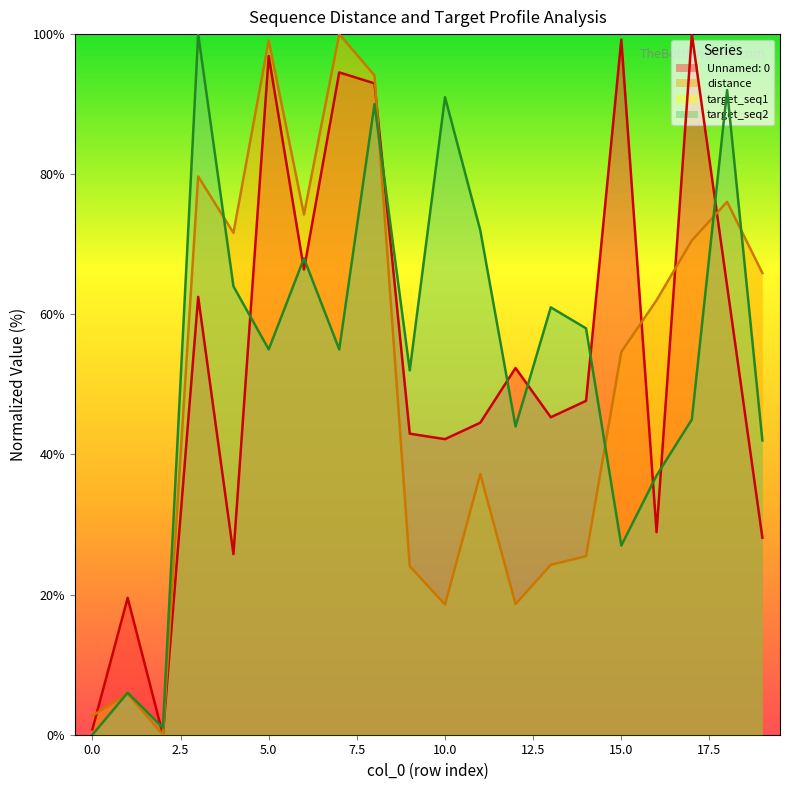

Reading left to right, extract all data points from this chart.

Unnamed: 0: 0=0.8	1=19.5	2=0.0	3=62.5	4=25.8	5=96.9	6=66.4	7=94.5	8=93.0	9=43.0	10=42.2	11=44.5	12=52.3	13=45.3	14=47.7	15=99.2	16=28.9	17=100.0	18=64.1	19=28.1
distance: 0=2.7	1=5.8	2=0.0	3=79.7	4=71.6	5=99.1	6=74.3	7=100.0	8=94.1	9=24.1	10=18.6	11=37.2	12=18.7	13=24.2	14=25.5	15=54.6	16=62.0	17=70.6	18=76.1	19=65.9
target_seq2: 0=0.0	1=6.0	2=1.0	3=100.0	4=64.0	5=55.0	6=68.0	7=55.0	8=90.0	9=52.0	10=91.0	11=72.0	12=44.0	13=61.0	14=58.0	15=27.0	16=37.0	17=45.0	18=92.0	19=42.0